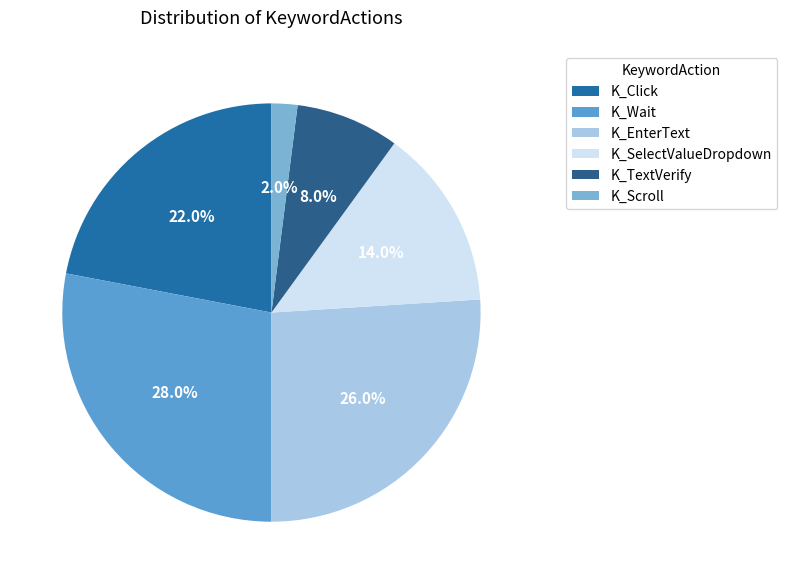

The K_Wait slice represents 33% of the pie. True or false?

False